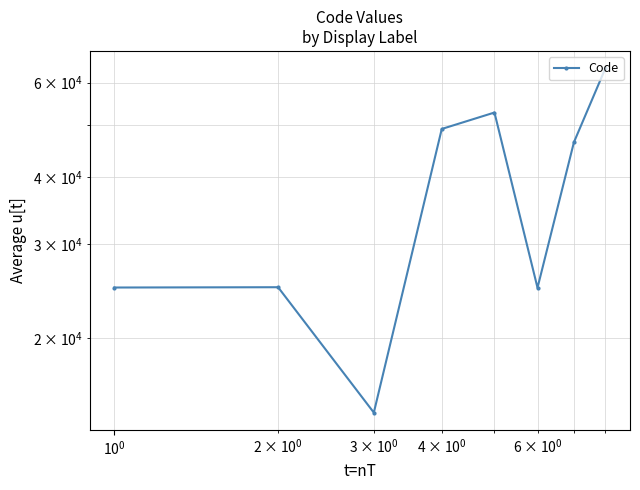

Reading left to right, what are all the values shown in this chart?

24890	24922	14544	49184	52780	24864	46450	63864